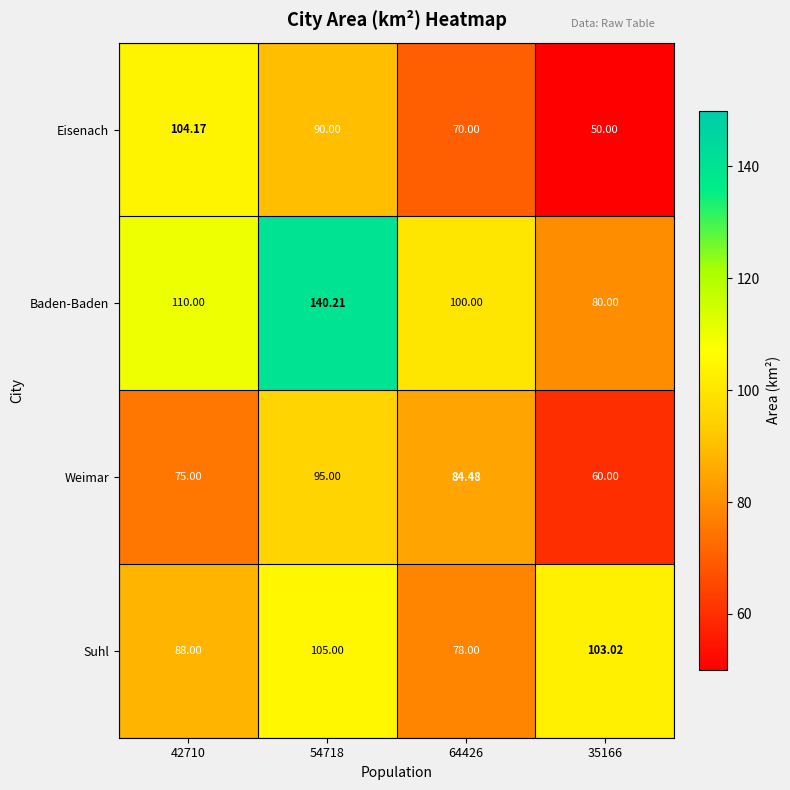

Rank the series by their maximum value, from highest to lowest.

Baden-Baden, Suhl, Eisenach, Weimar